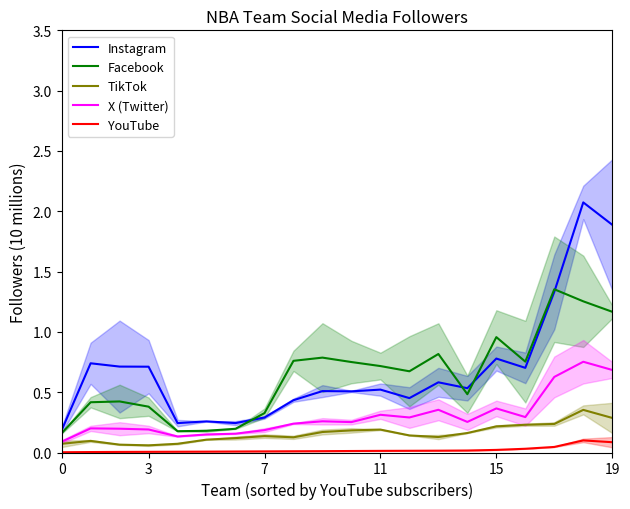

True or false: Instagram and TikTok intersect in this chart.

False